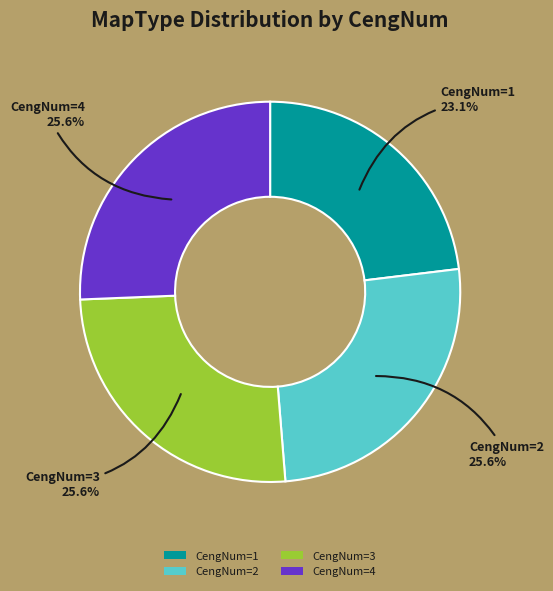

To the nearest percent, what is the combined percentage of CengNum=1 and CengNum=4?

49%